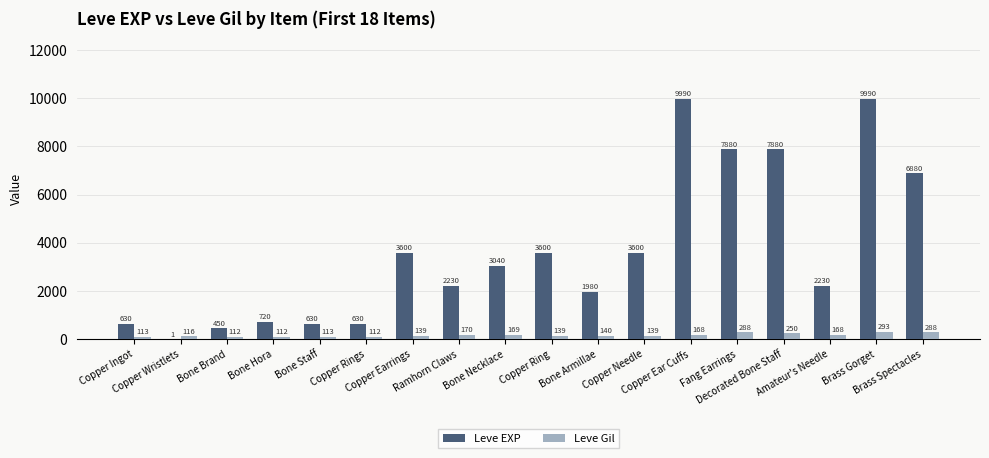

What is the sum of all Leve Gil values?

3029